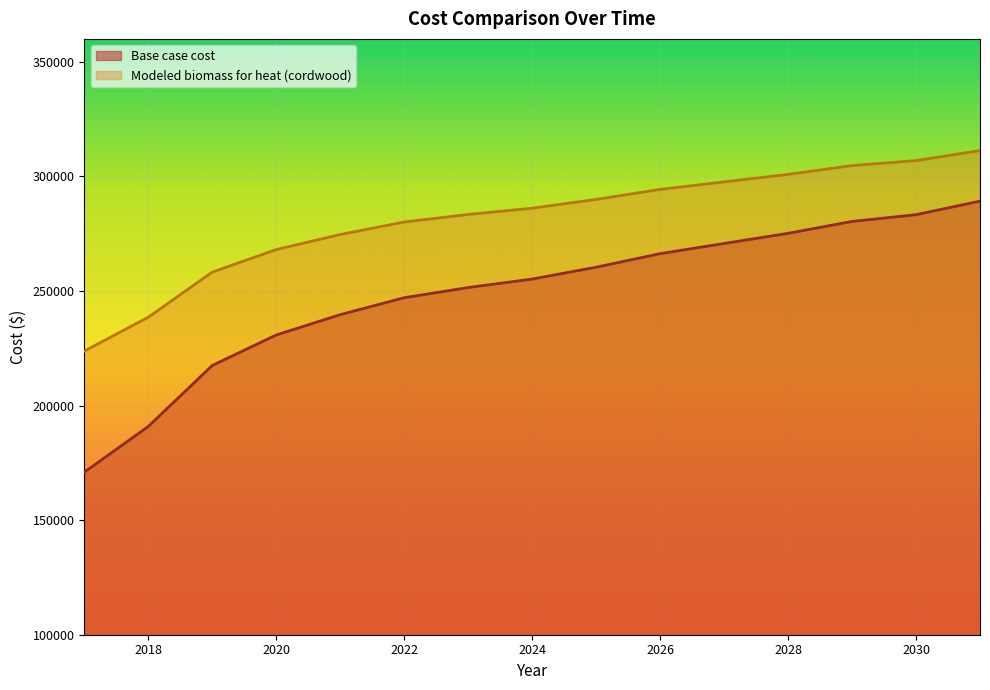

True or false: Base case cost and Modeled biomass for heat (cordwood) intersect in this chart.

False